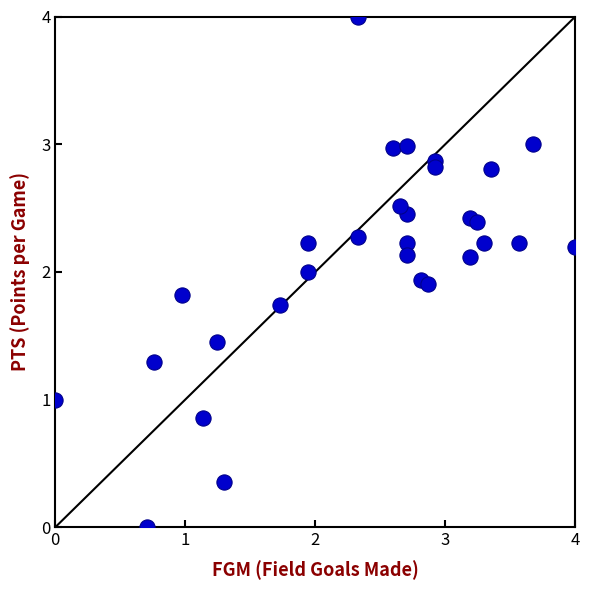

What is the range of Y values (max minus min)?

4.0